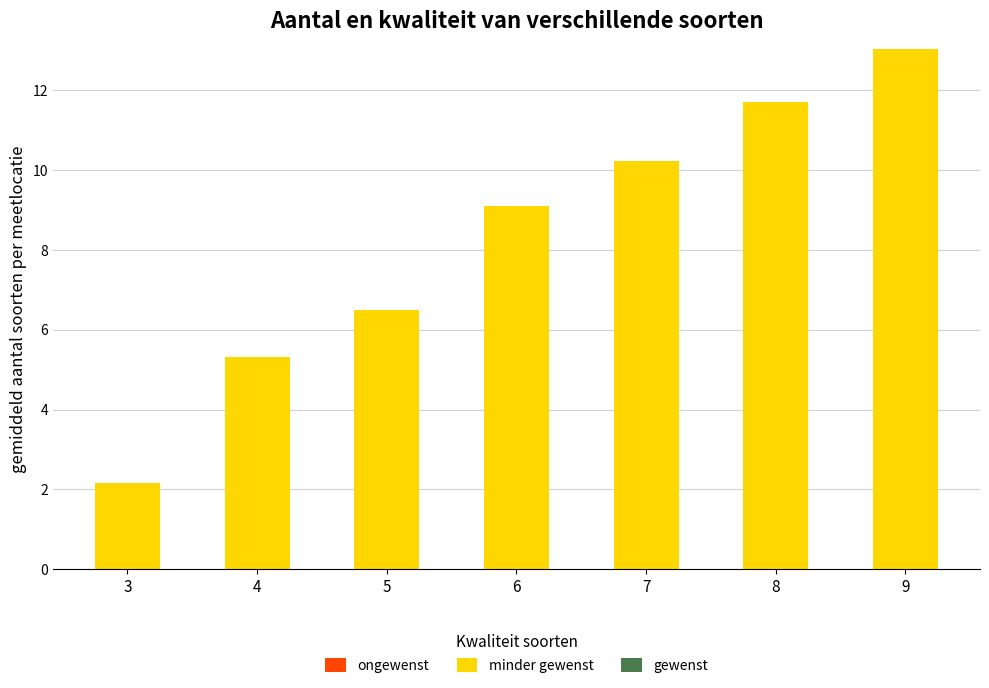

What is the value of the 5th bar from the left?

10.2